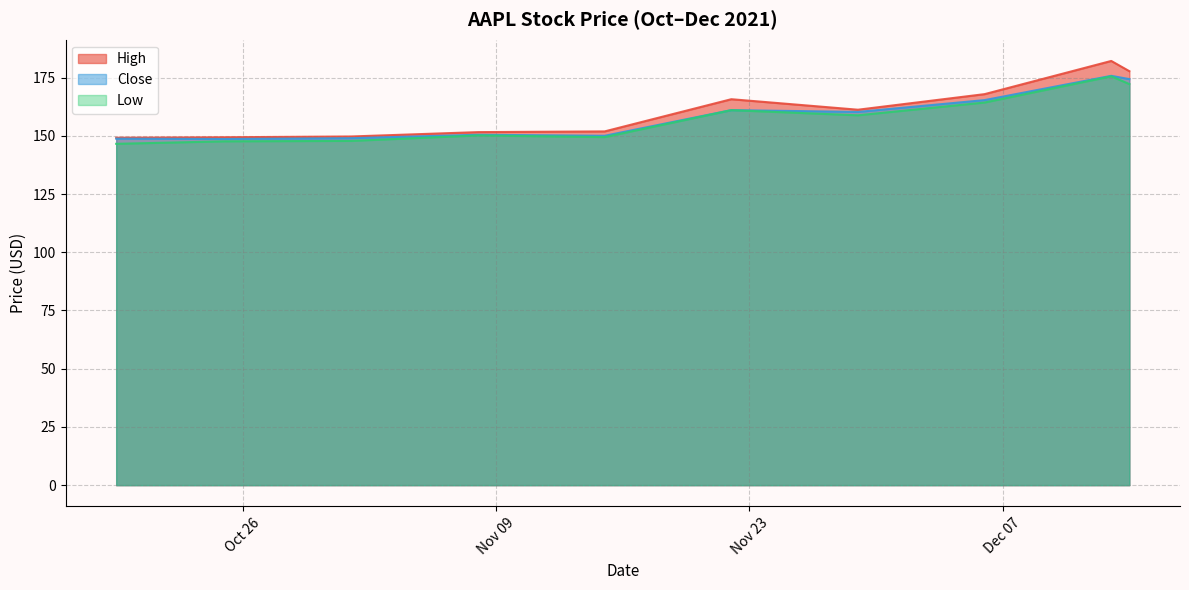

What is the difference between the High values at 2021-10-25 and 2021-11-08?

2.2